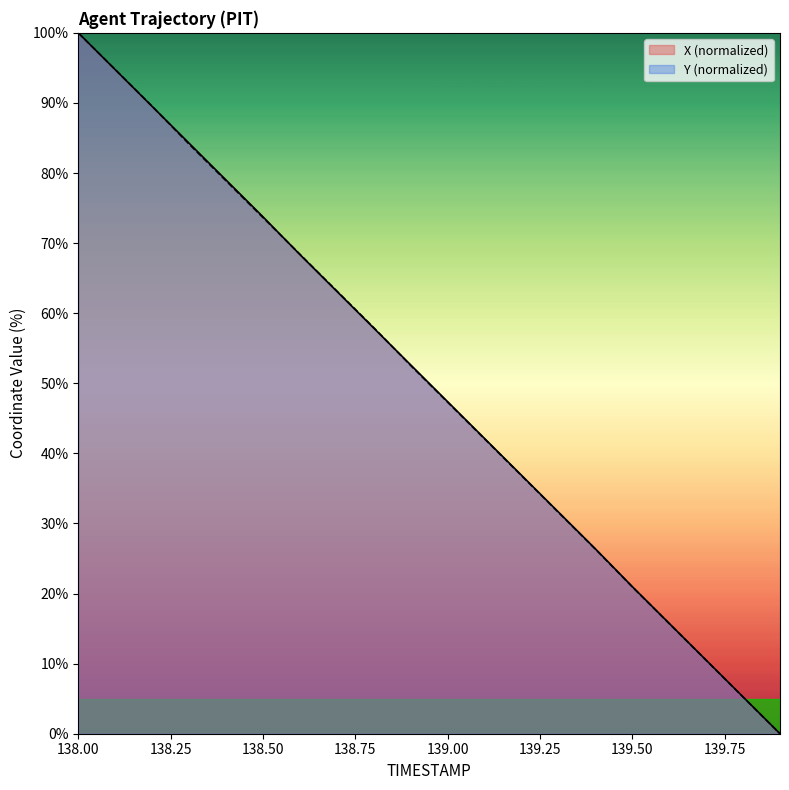

Which category has the lowest value in the Y series?

139.9